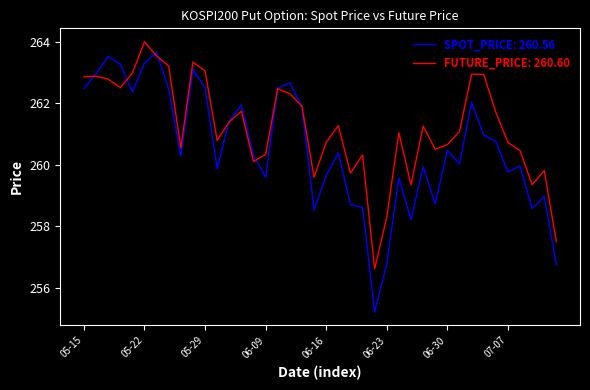

Which series has the largest total across all categories?

FUTURE_PRICE: 260.60